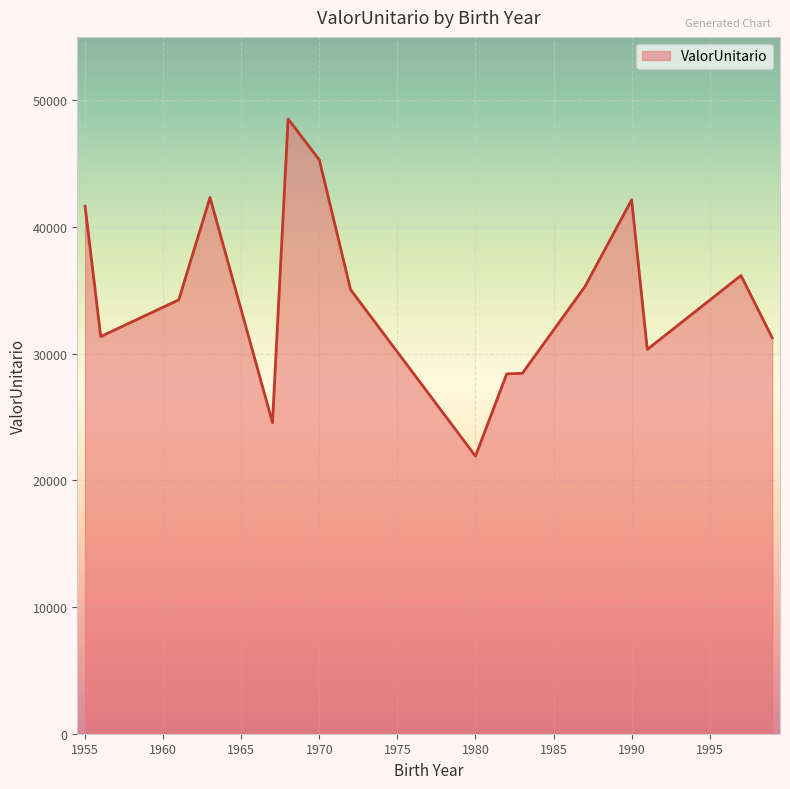

What is the difference between the maximum and minimum values?

26614.4